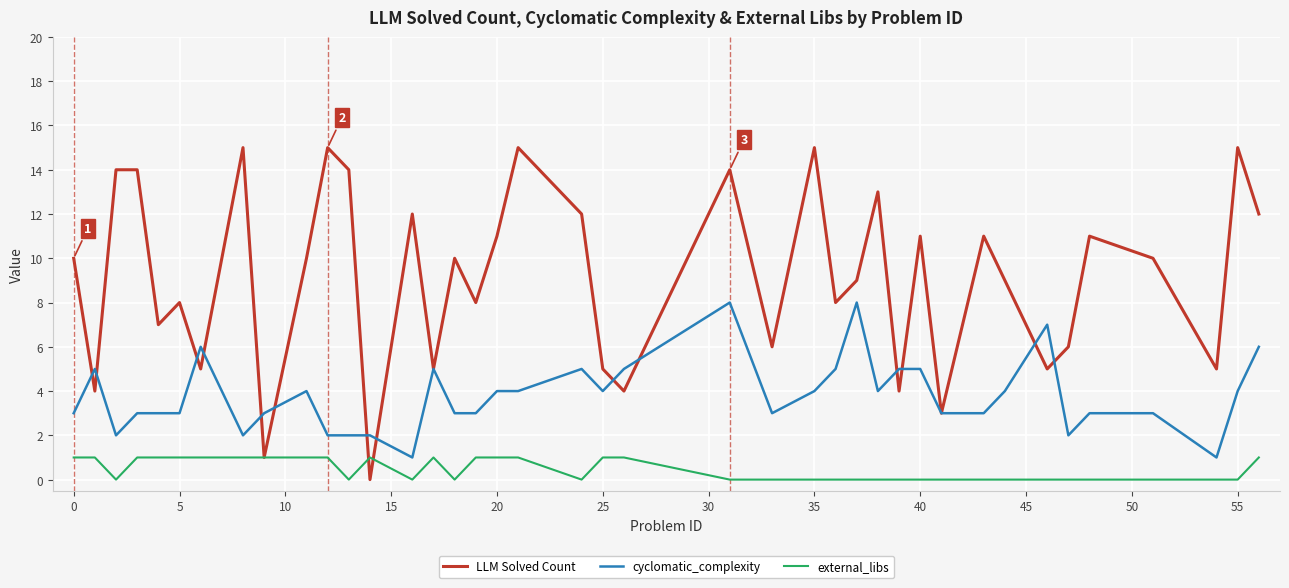

Which series has the largest range (max minus min)?

LLM Solved Count